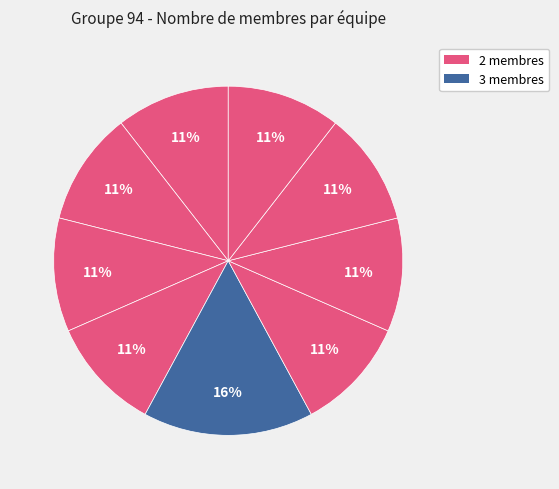

Which slice is the largest?

Équipe 8